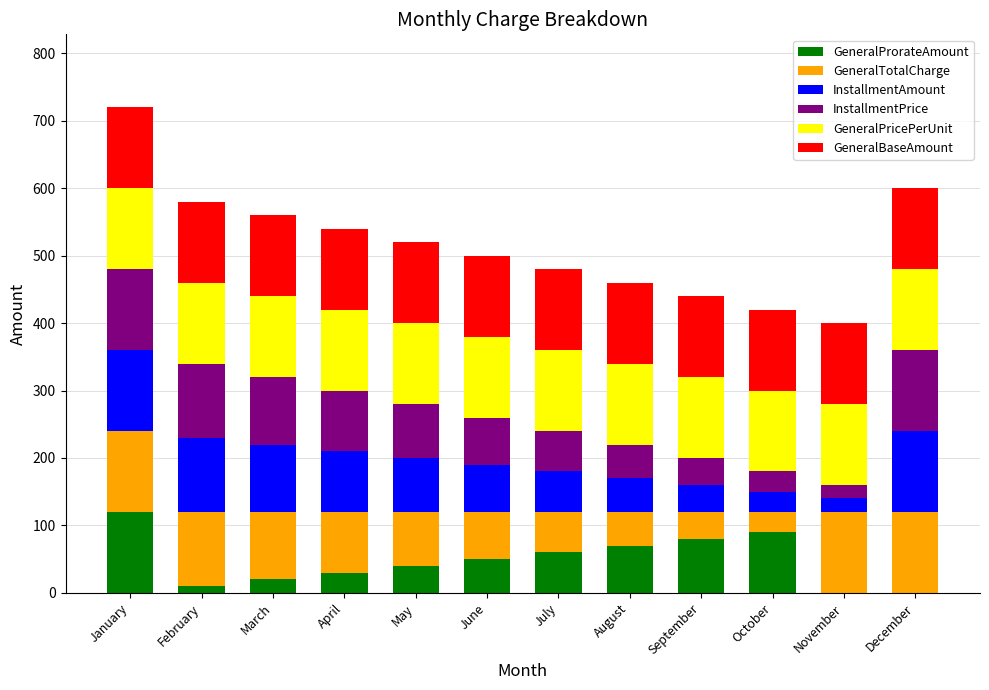

What is the total value across all series at November?

400